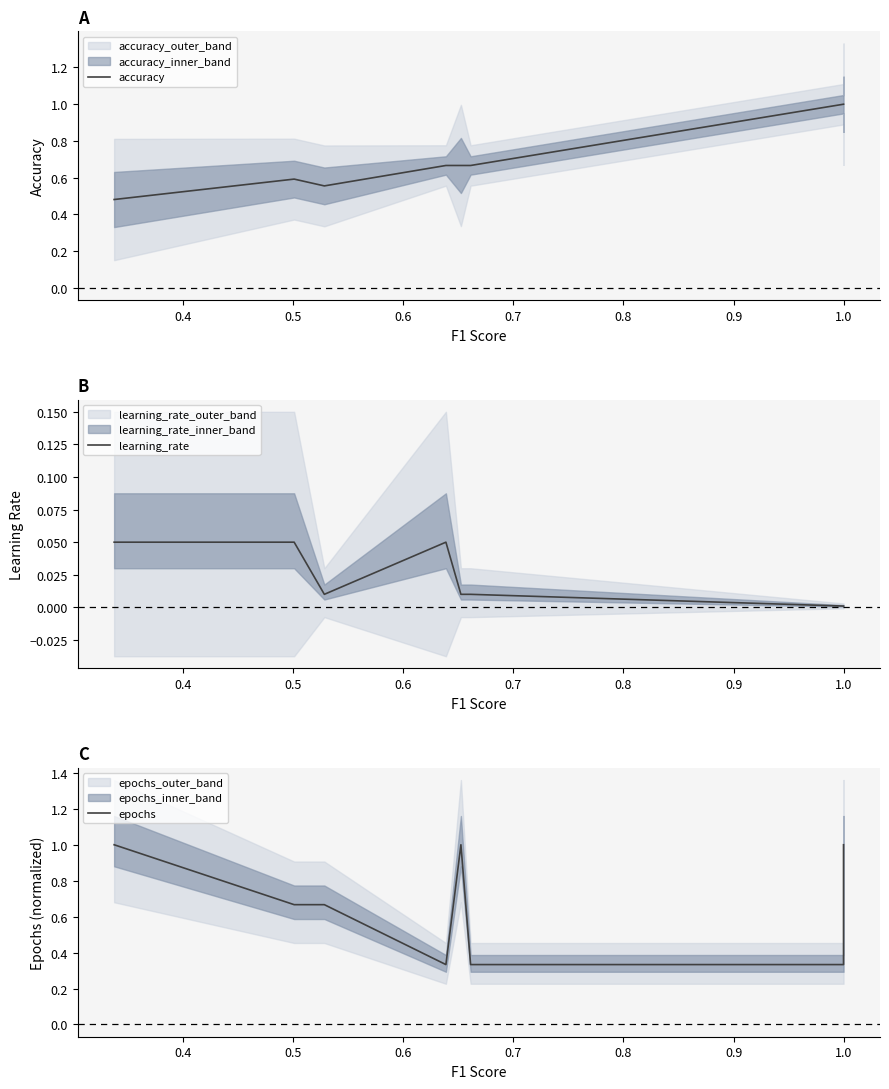

Where is the first local maximum for learning_rate?

0.6